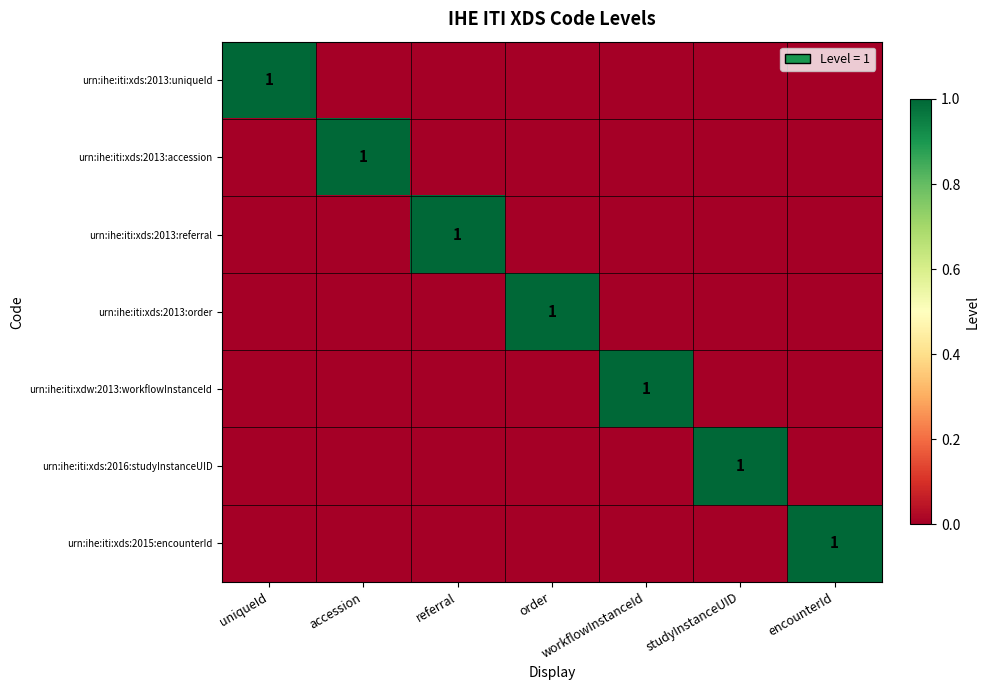

The urn:ihe:iti:xdw:2013:workflowInstanceId series shows 1 at workflowInstanceId. True or false?

True